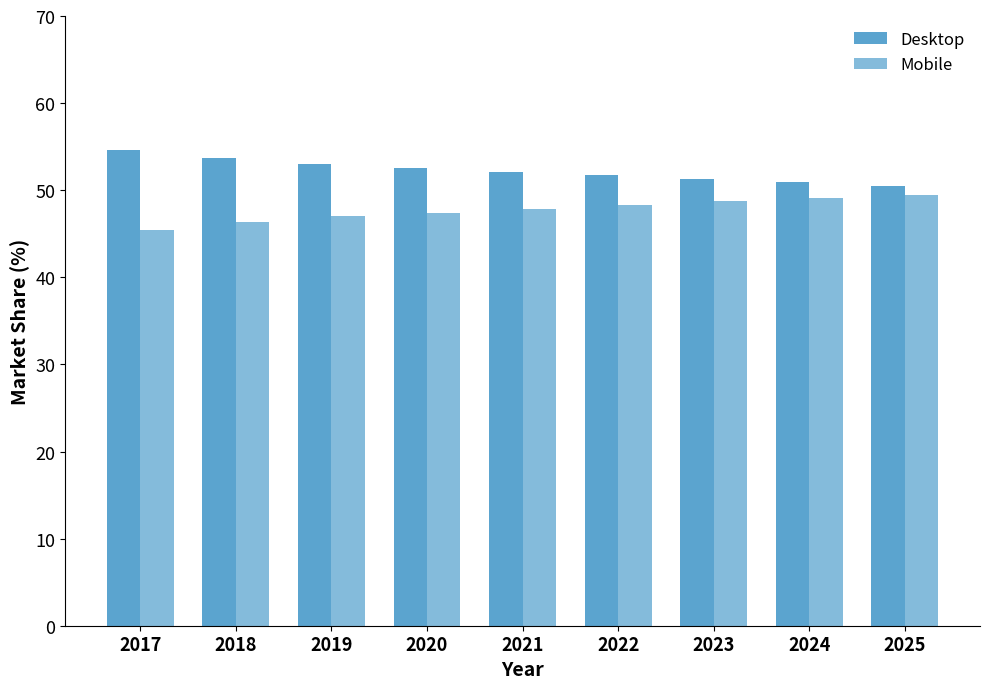

At which category does the chart reach its minimum across all series?

2017